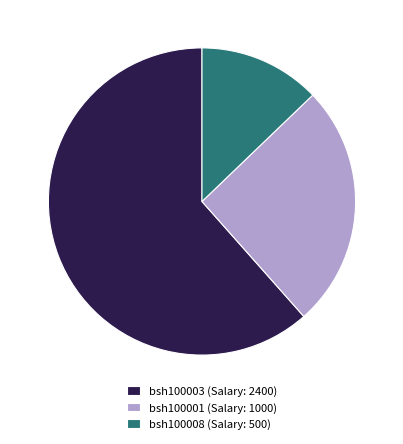

Which slice is the largest?

bsh100003